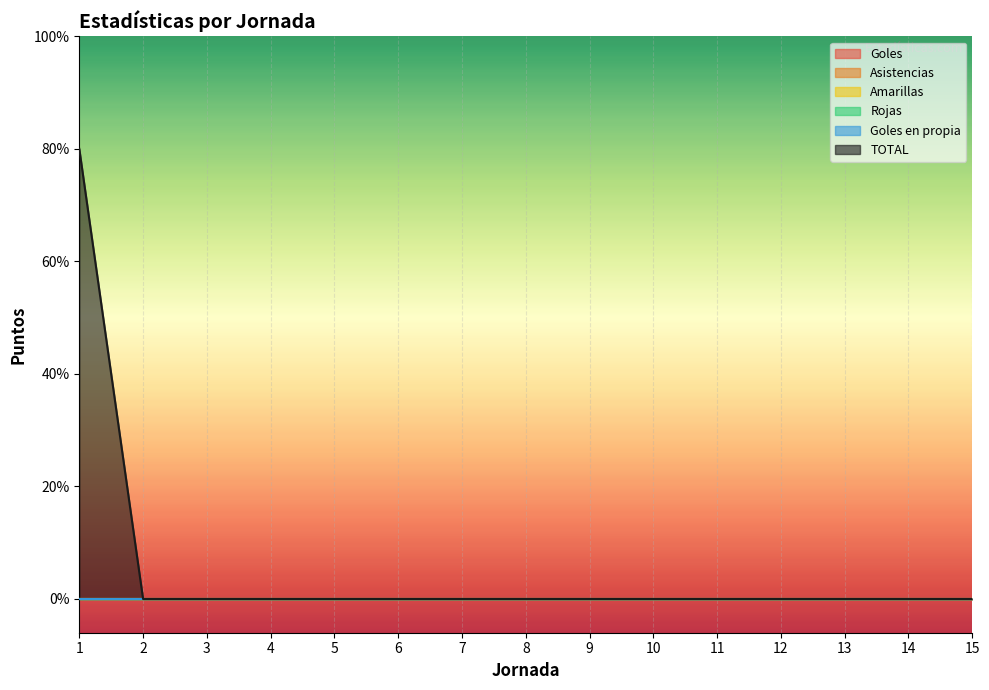

Is the value of TOTAL at 13 greater than the value of Asistencias at 14?

No